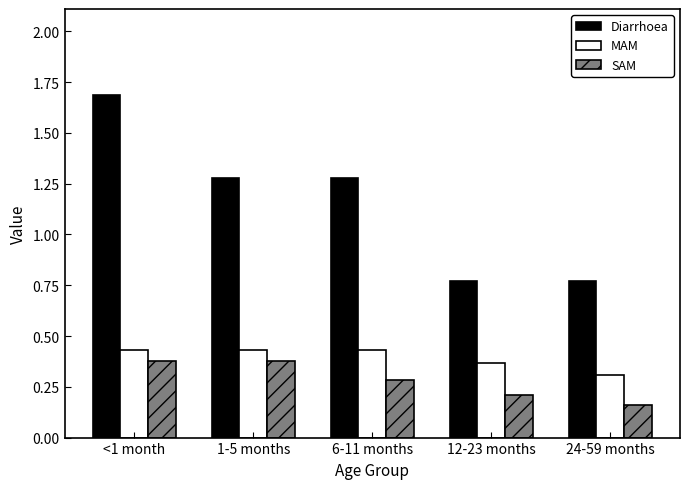

Count the SAM values in the range 0 to 1.

5